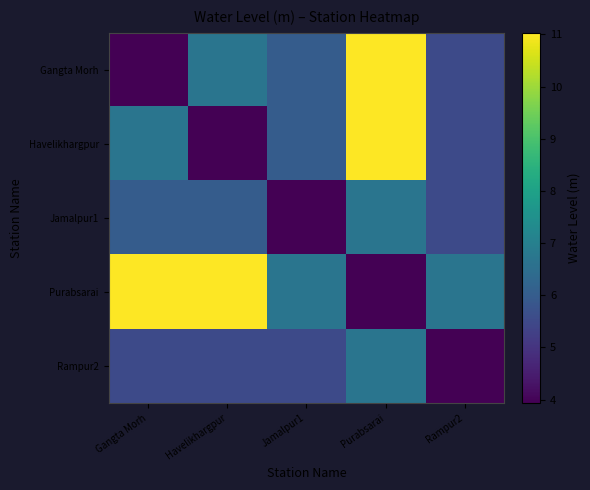

At which category is the sum across all series the highest?

Purabsarai